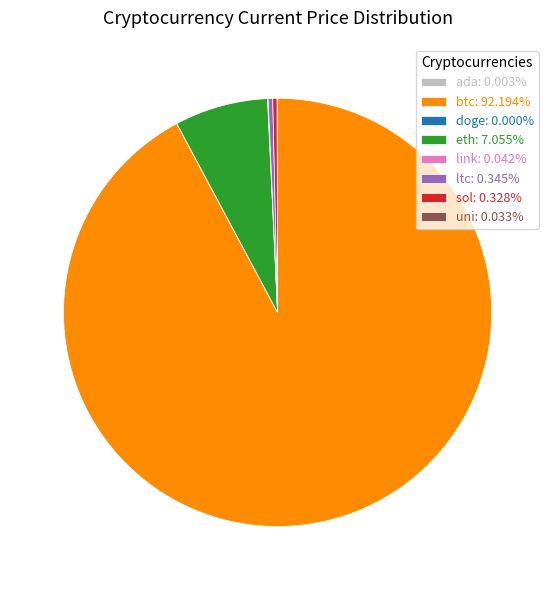

Which slice represents more than half of the pie?

btc